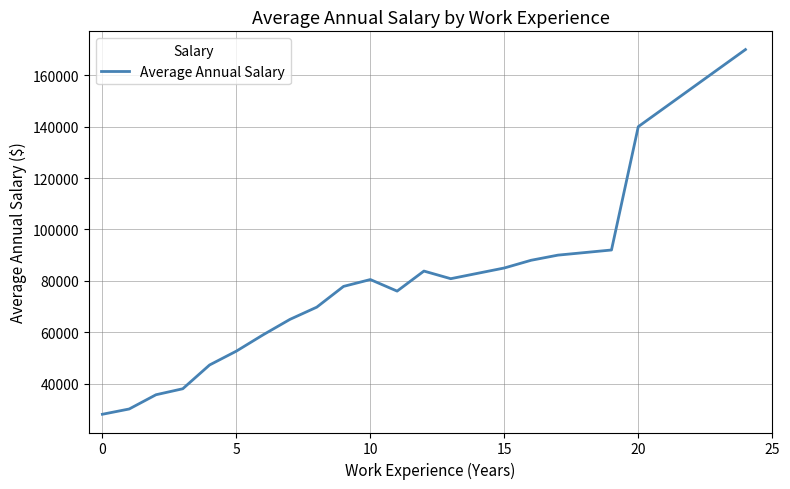

What is the greatest value displayed?

170000.0